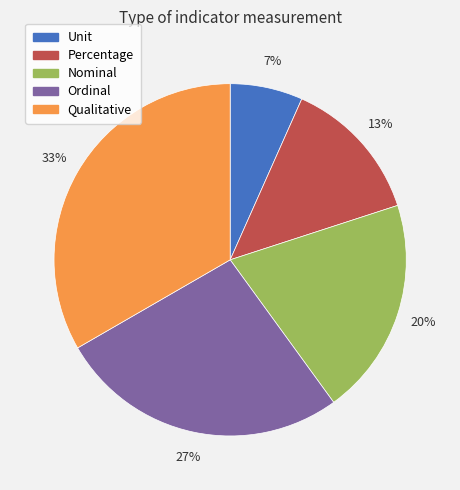

Rank the categories by value from lowest to highest.

Unit, Percentage, Nominal, Ordinal, Qualitative